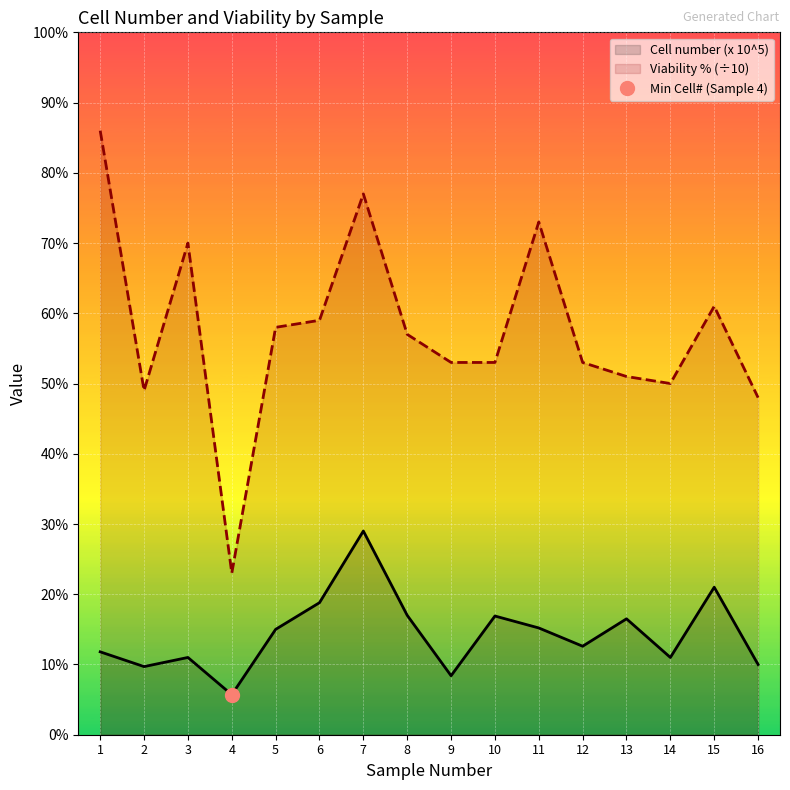

Reading right to left, transcribe all the data shown in this chart.

Cell number (x 10^5): 1.0	2.1	1.1	1.6	1.3	1.5	1.7	0.8	1.7	2.9	1.9	1.5	0.6	1.1	1.0	1.2
Viability % (÷10): 4.8	6.1	5.0	5.1	5.3	7.3	5.3	5.3	5.7	7.7	5.9	5.8	2.3	7.0	4.9	8.6